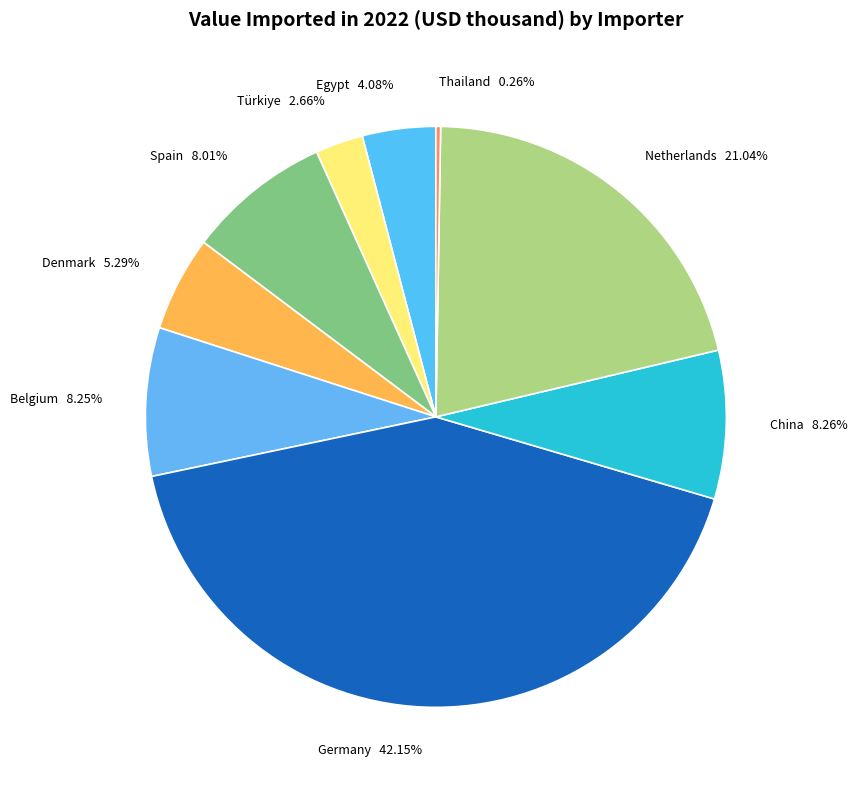

True or false: China accounts for 1% of the total.

False